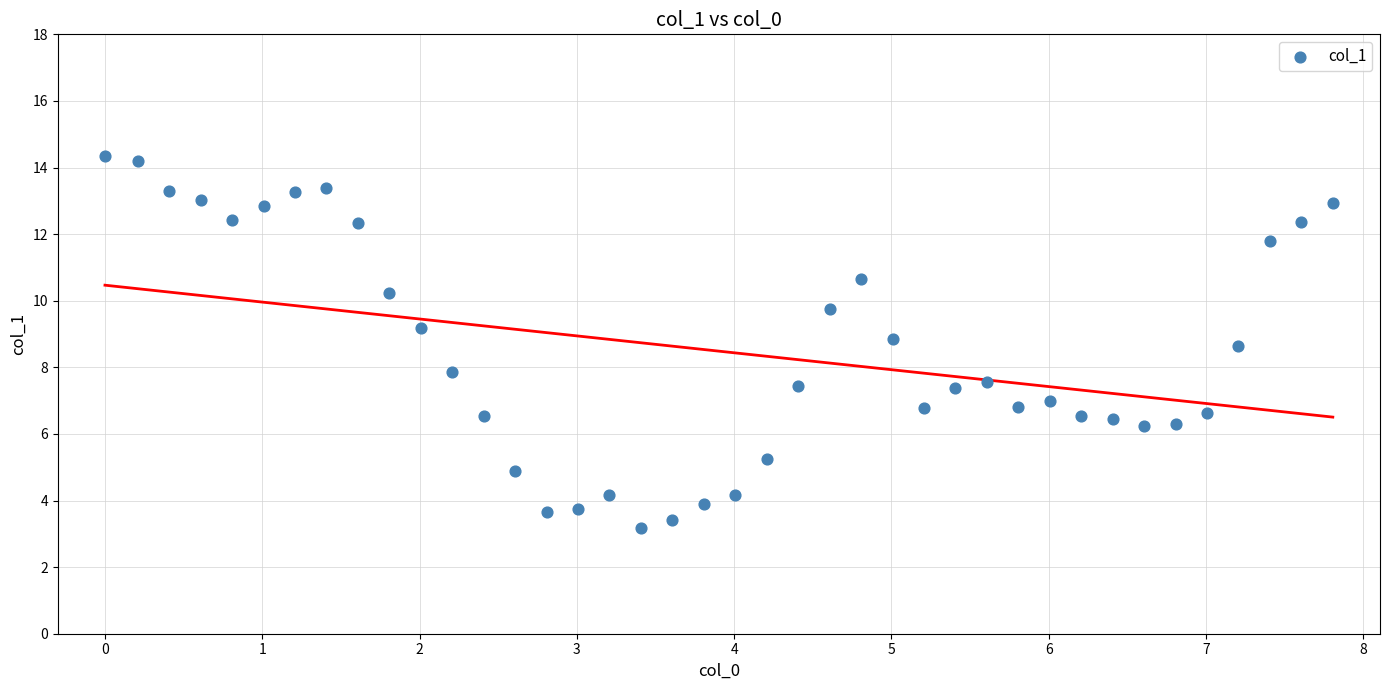

What is the range of Y values (max minus min)?

11.2